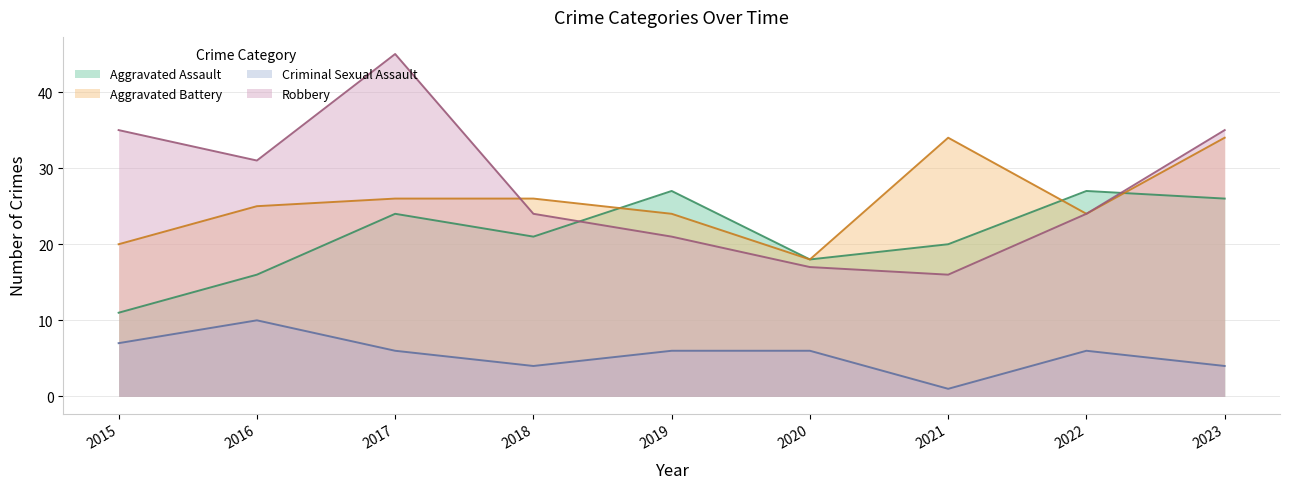

Reading right to left, extract all data points from this chart.

Aggravated Assault: 26	27	20	18	27	21	24	16	11
Aggravated Battery: 34	24	34	18	24	26	26	25	20
Criminal Sexual Assault: 4	6	1	6	6	4	6	10	7
Robbery: 35	24	16	17	21	24	45	31	35